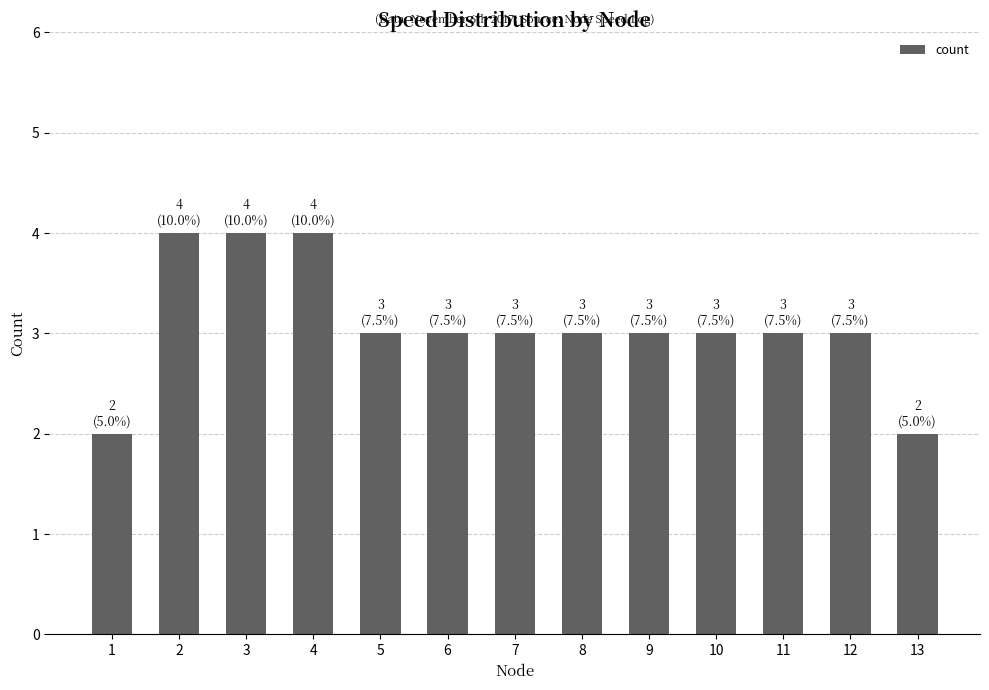

Are the bars horizontal?

No